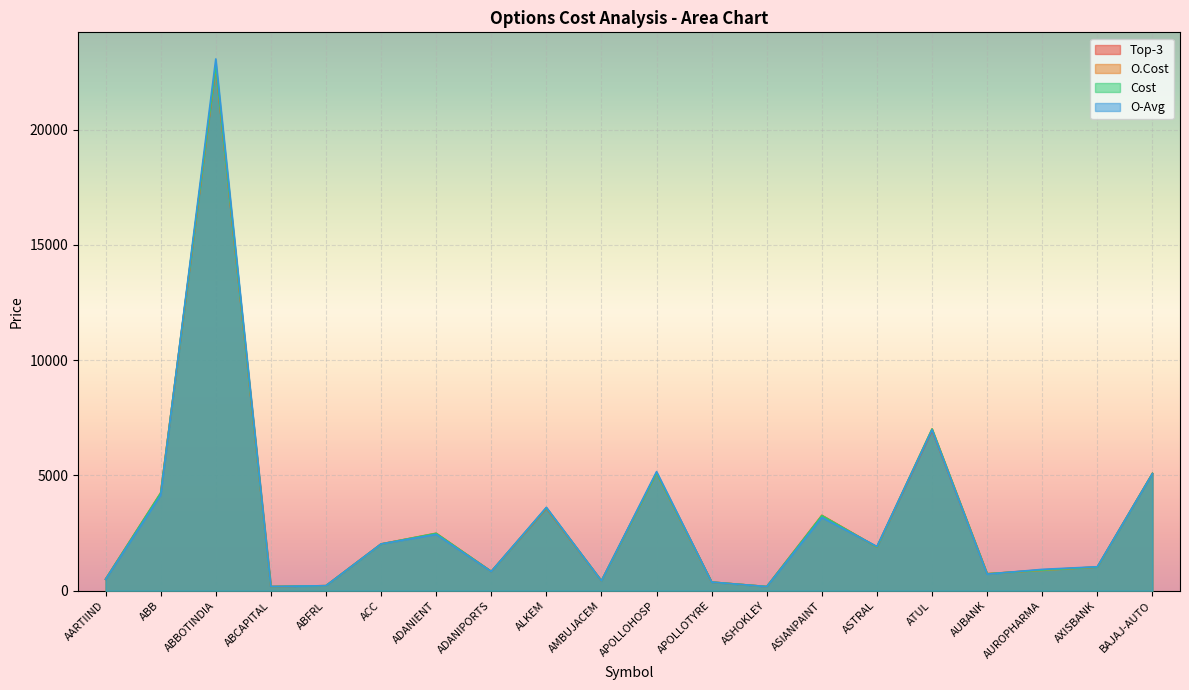

True or false: O-Avg has a value of 178.9 at APOLLOTYRE.

False